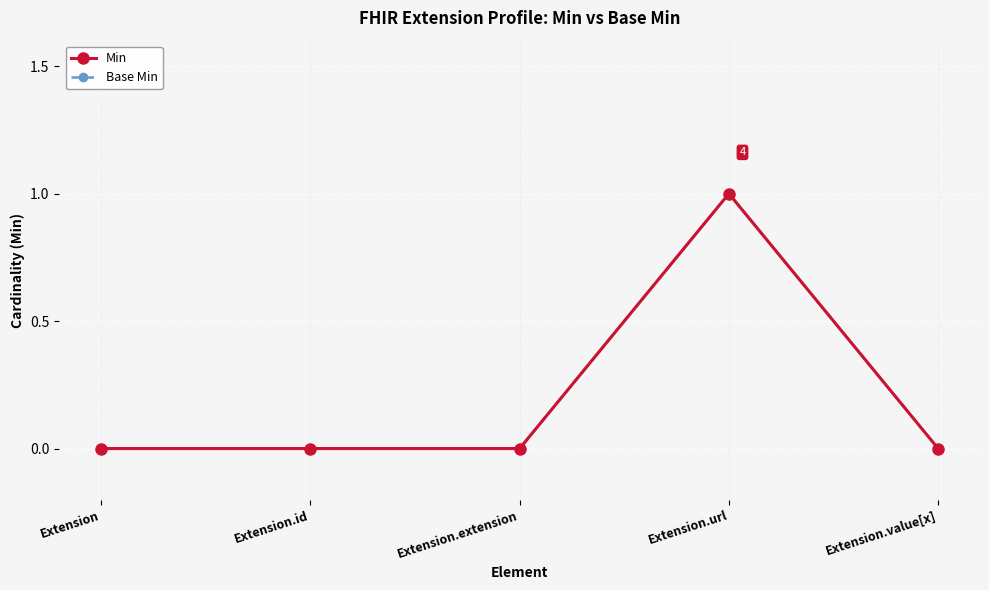

Does the chart have visible grid lines?

Yes